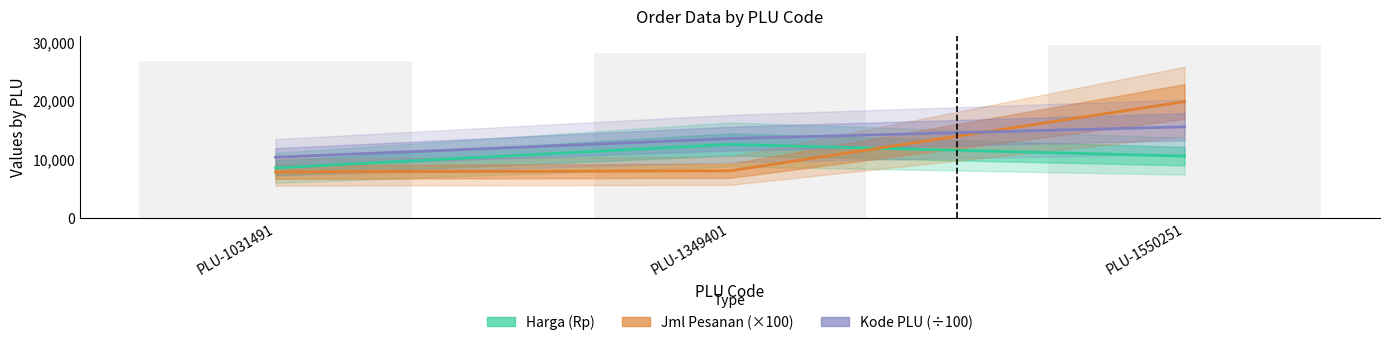

The value of Jml Pesanan (×100) at PLU-1031491 is 13340.9. True or false?

False